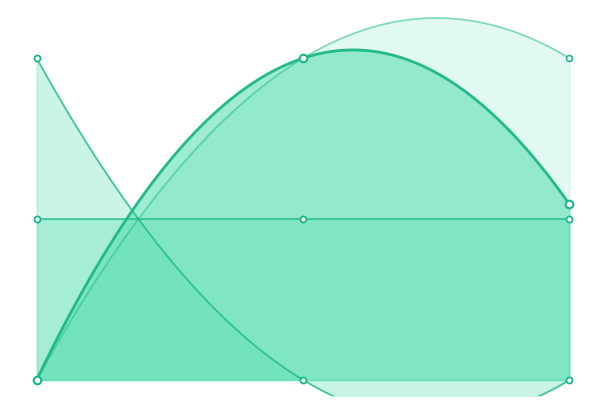

At which category is the sum across all series the highest?

1